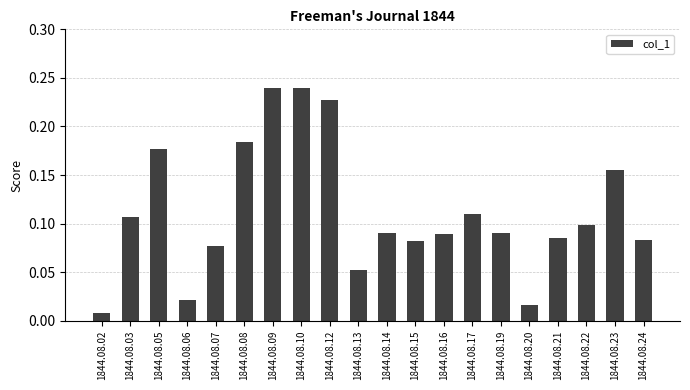

Between 1844.08.17 and 1844.08.20, which is larger?

1844.08.17